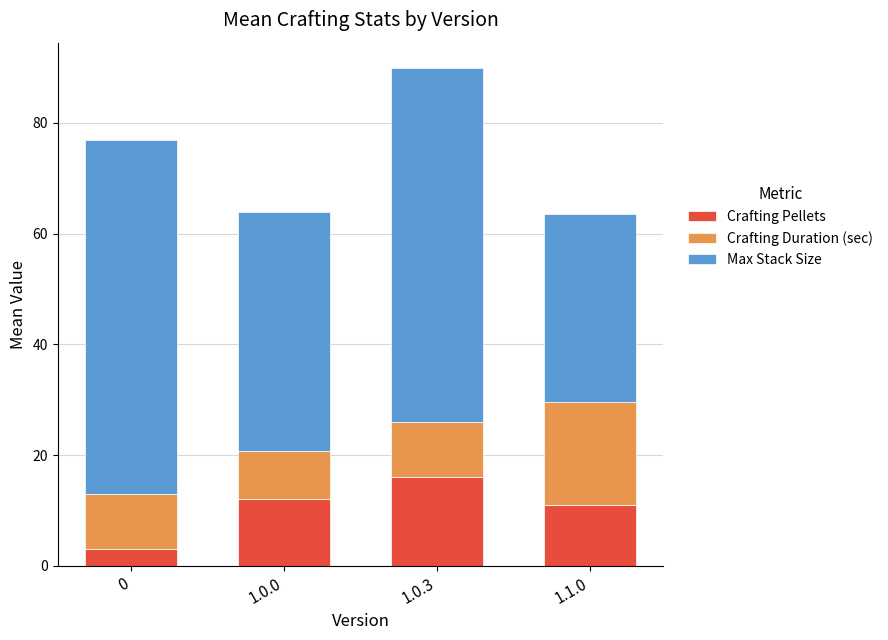

What is the approximate value of Crafting Pellets at 1.1.0?

11.0